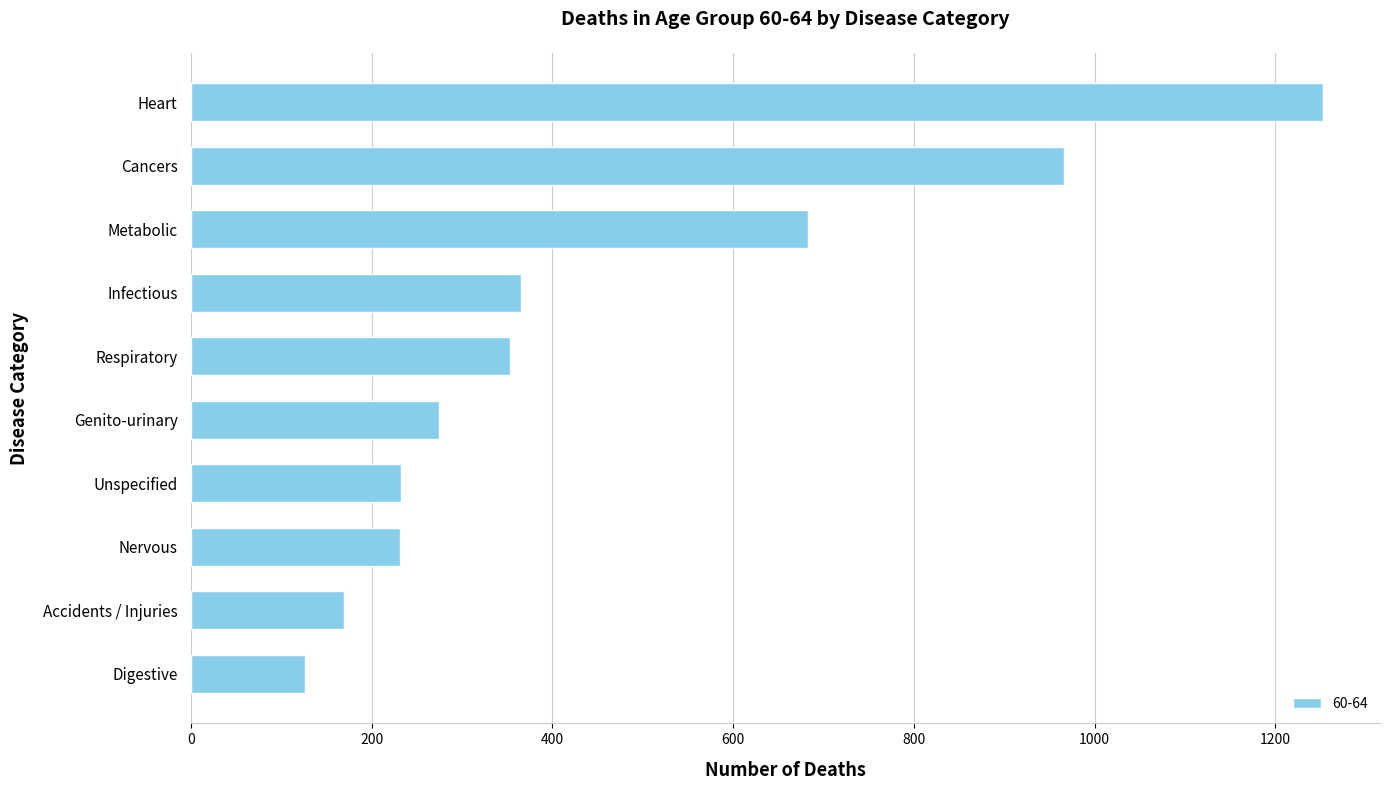

True or false: the data shows 201 at Metabolic.

False